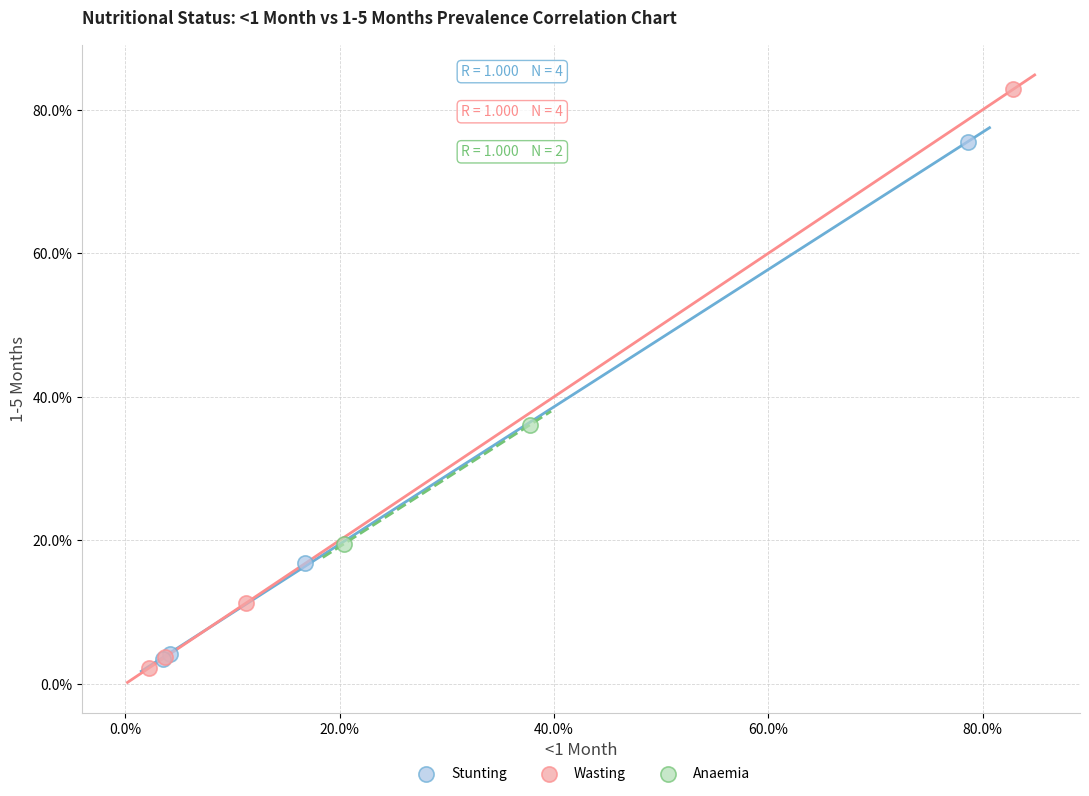

Which series contains the lowest Y value?

Wasting